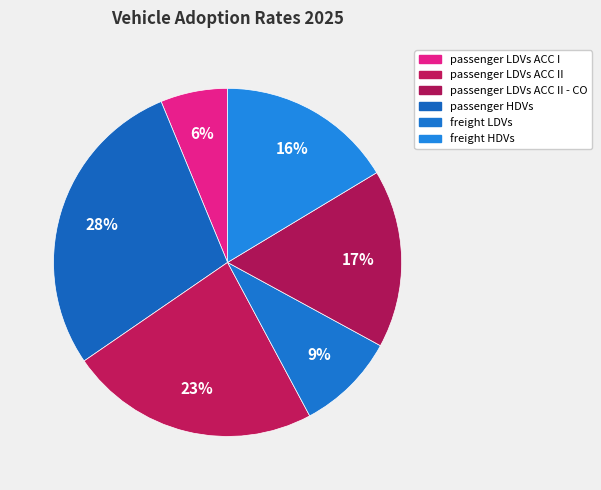

To the nearest percent, what is the difference between the largest and smallest slice percentages?

22%